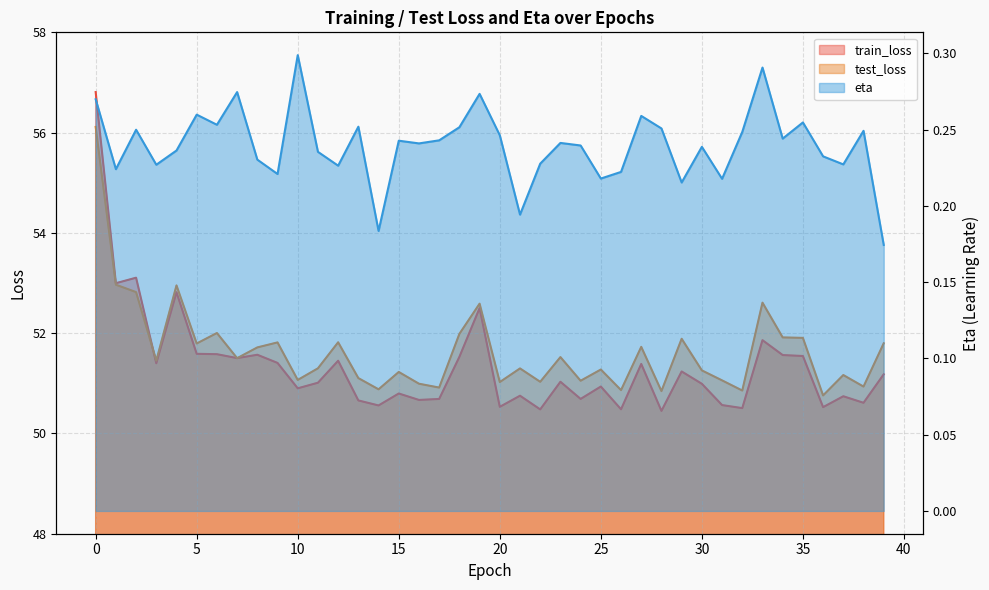

Where is the first local minimum for eta?

1